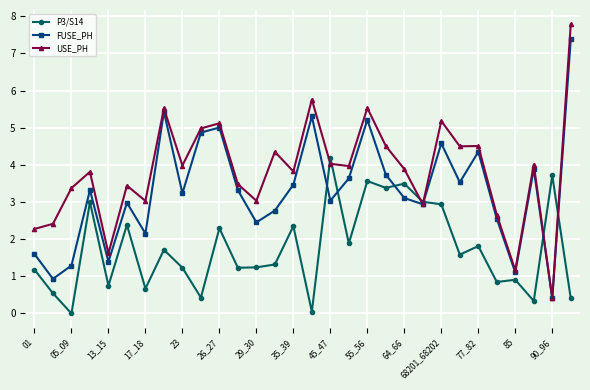

What is the maximum value shown in the chart?

7.8